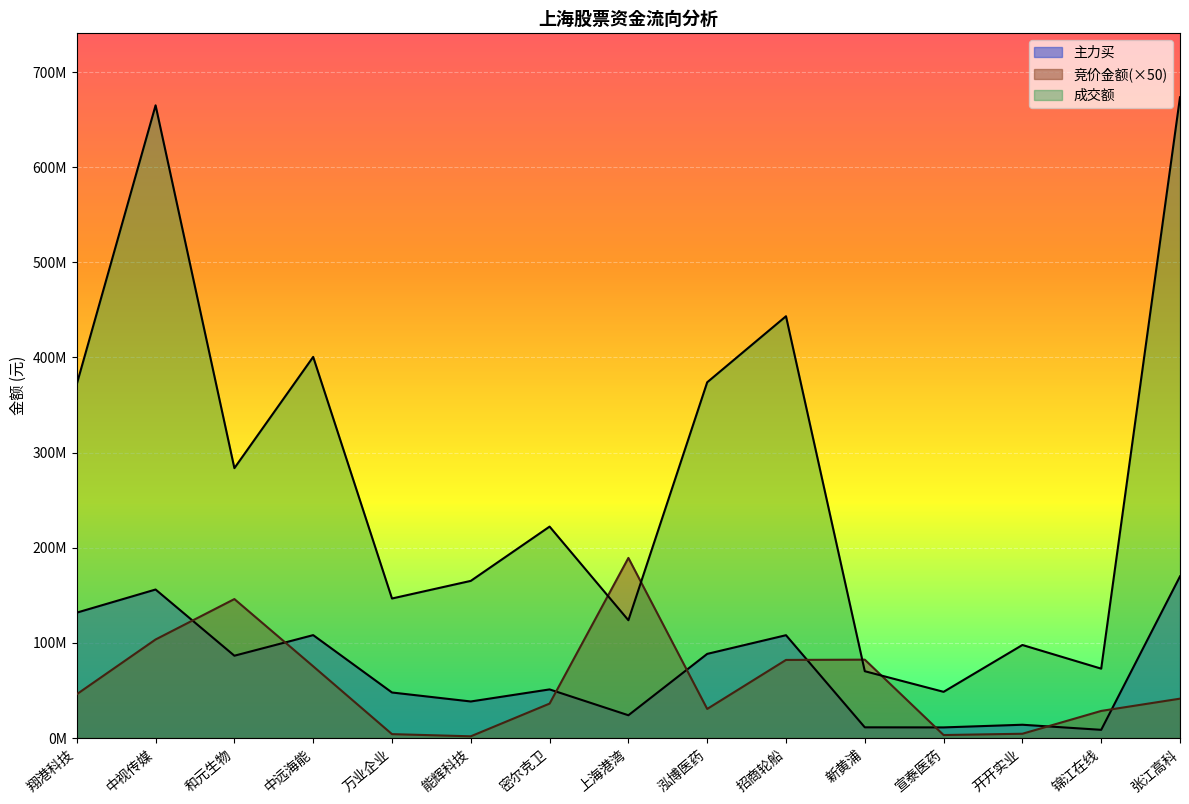

True or false: 竞价金额 has a value of 78368293 at 和元生物.

False